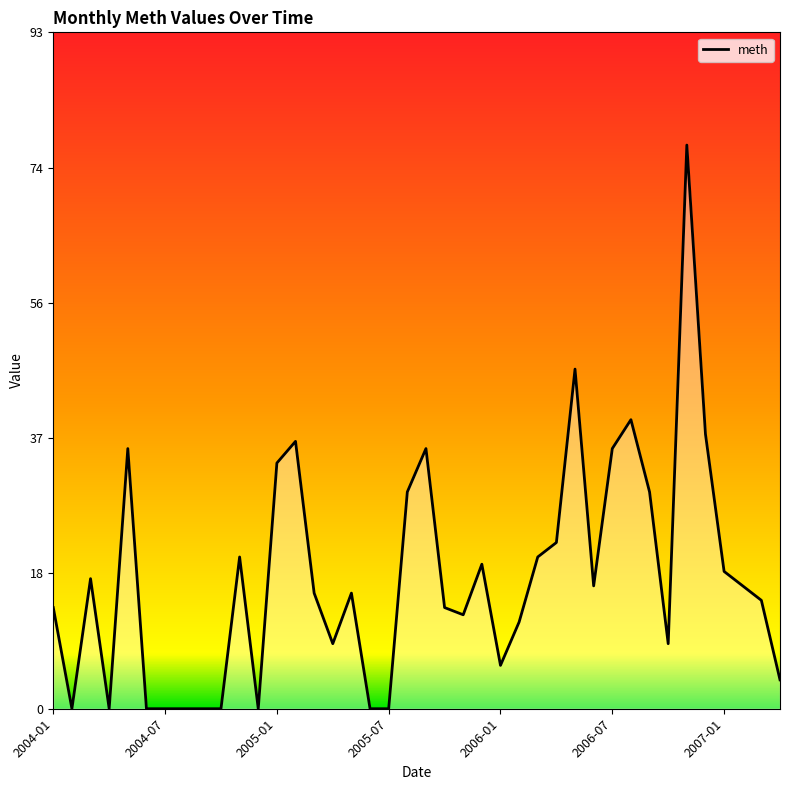

What is the difference between the maximum and minimum values?

78